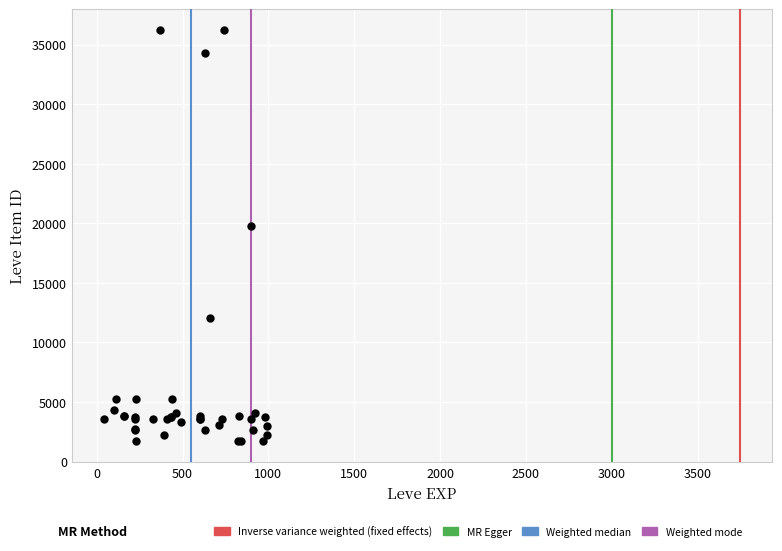

What Y value in the scatter plot is closest to 18967?

19744